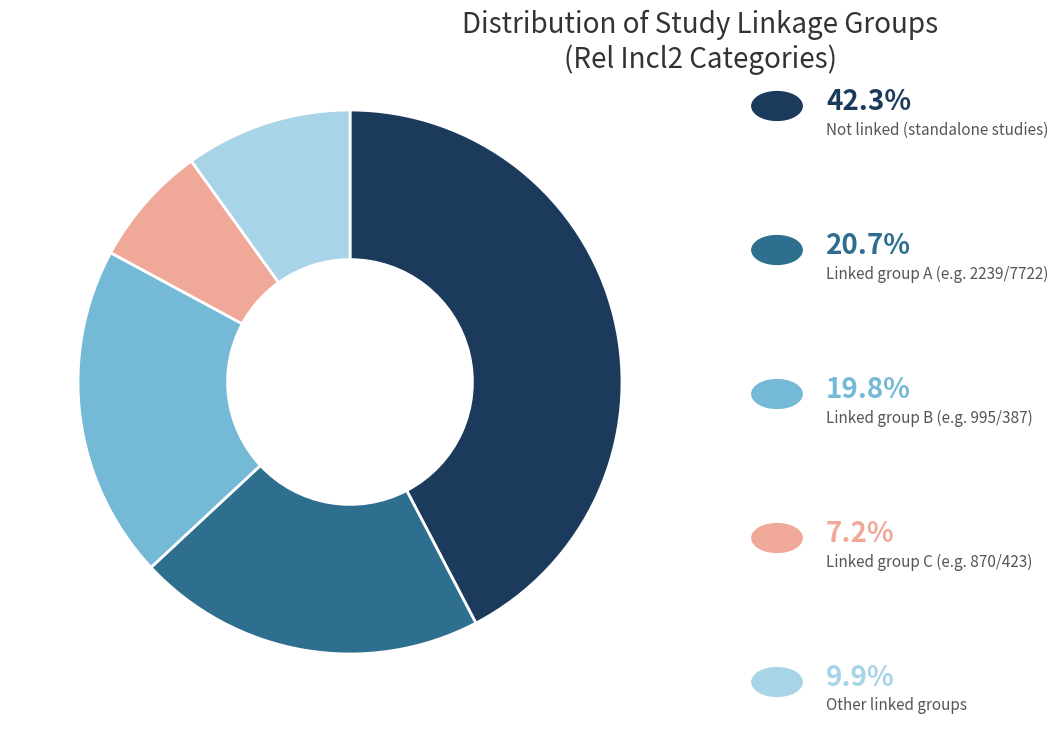

Does any single category account for the majority?

No